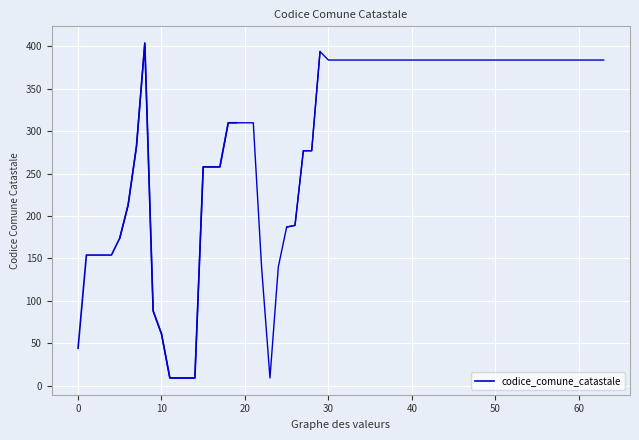

True or false: the data shows 310 at 19.

True